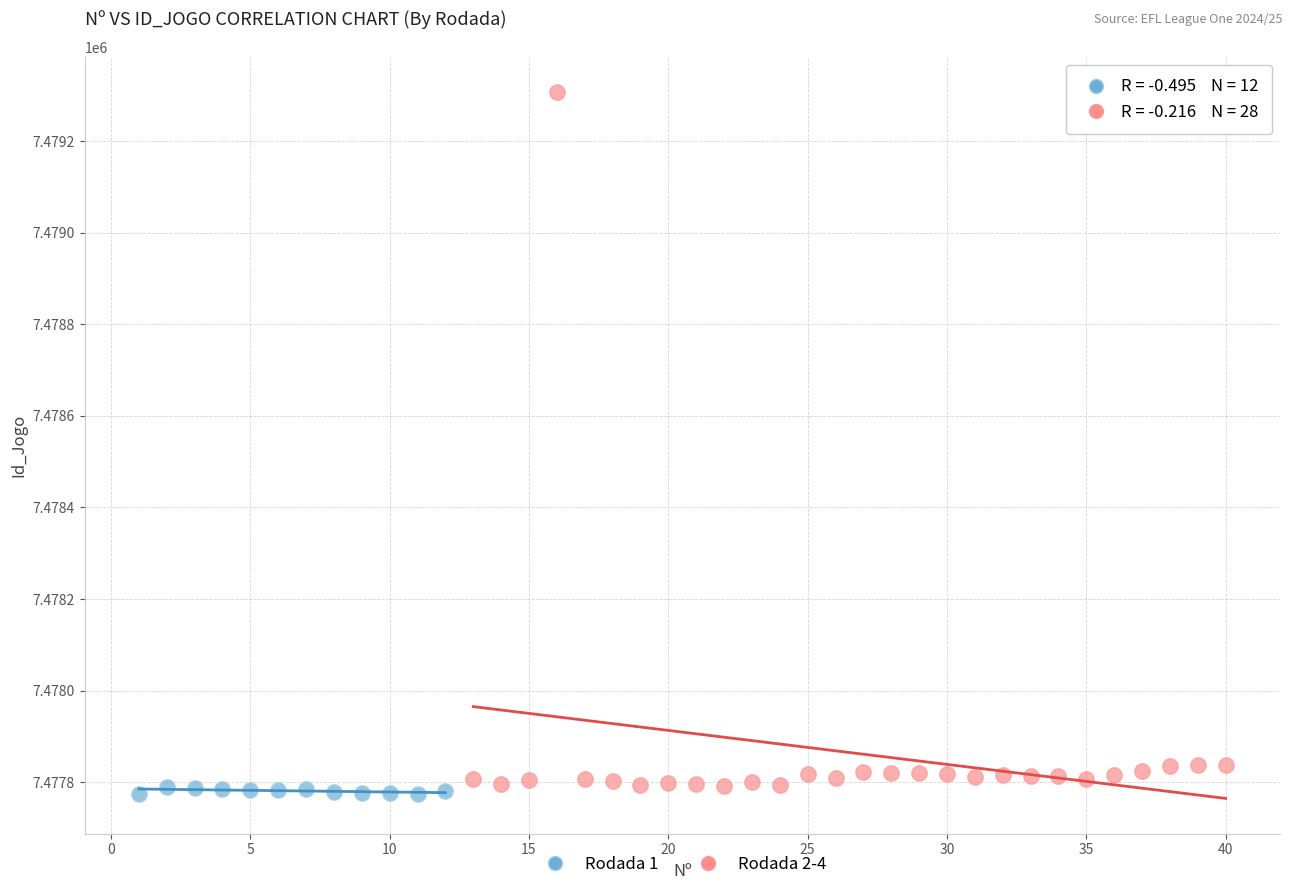

Which series contains the highest Y value?

Rodada 2-4